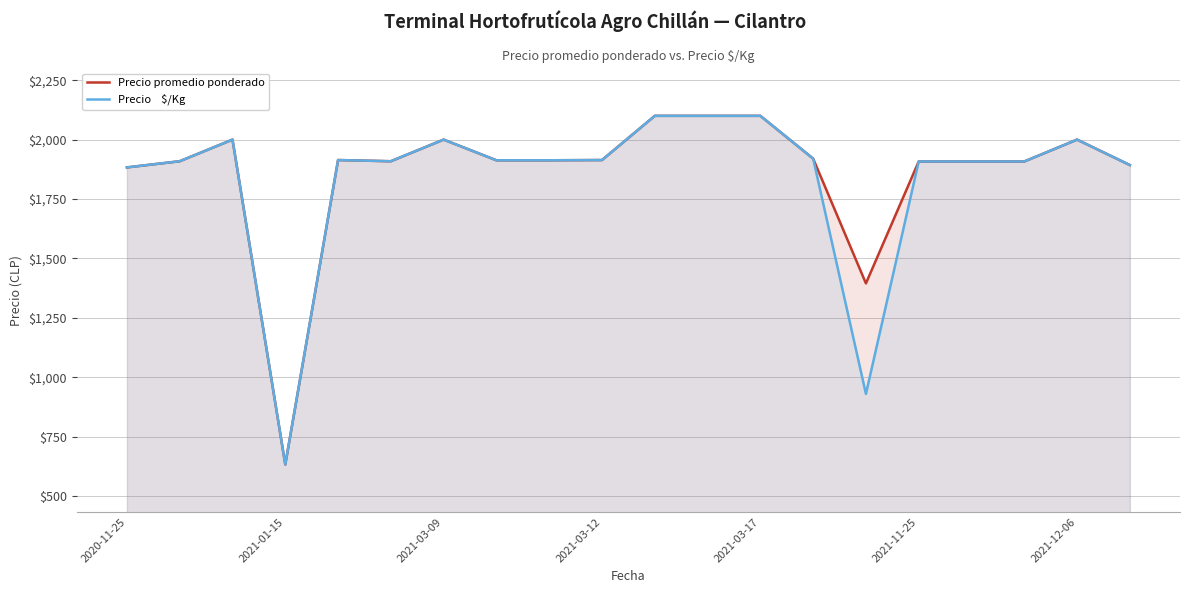

What is the minimum value shown in the chart?

633